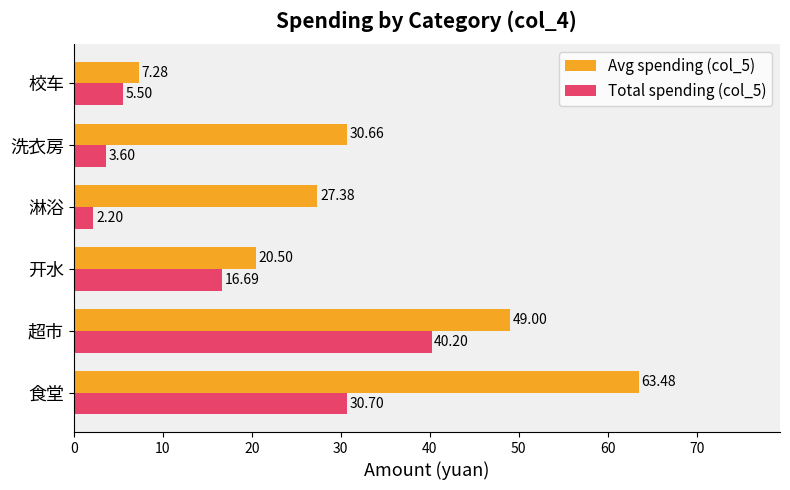

Which label corresponds to the smallest value in the chart?

淋浴